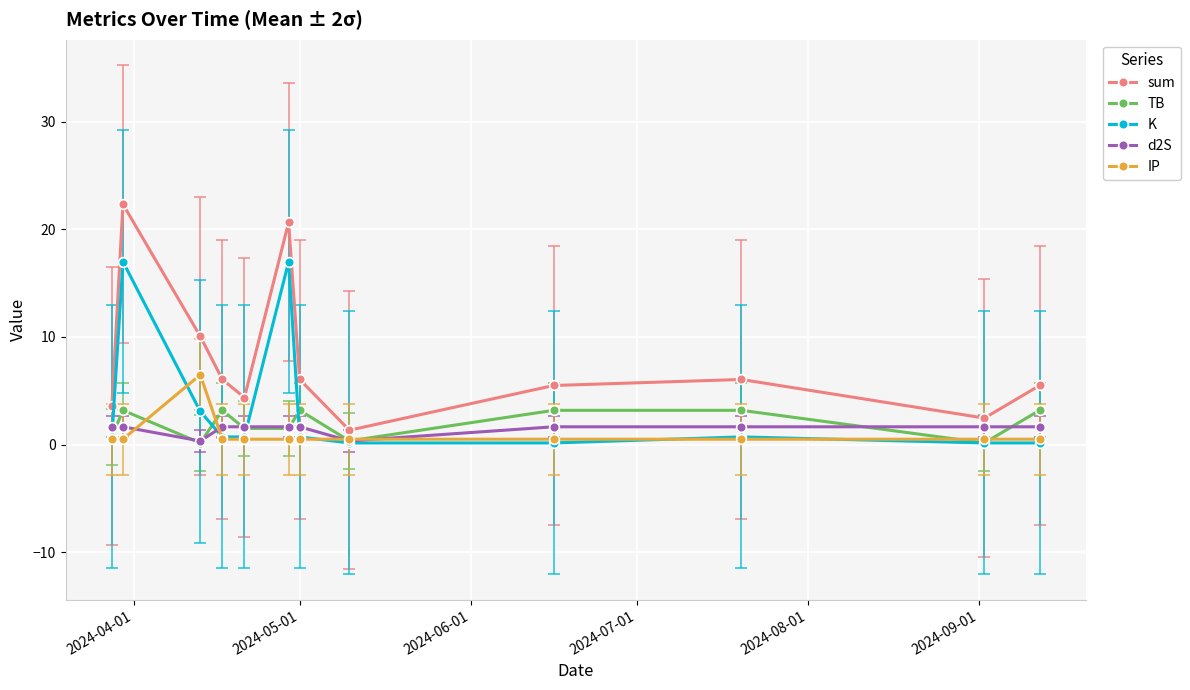

Which series has the largest range (max minus min)?

sum